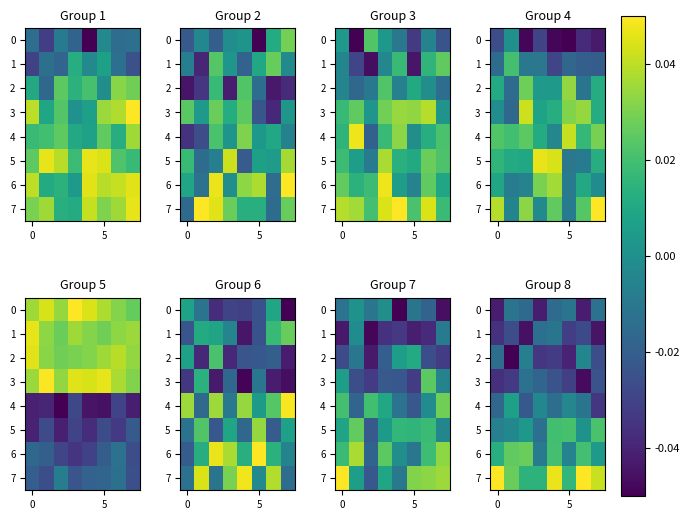

The value of row_2 at 4 is -0.0. True or false?

True